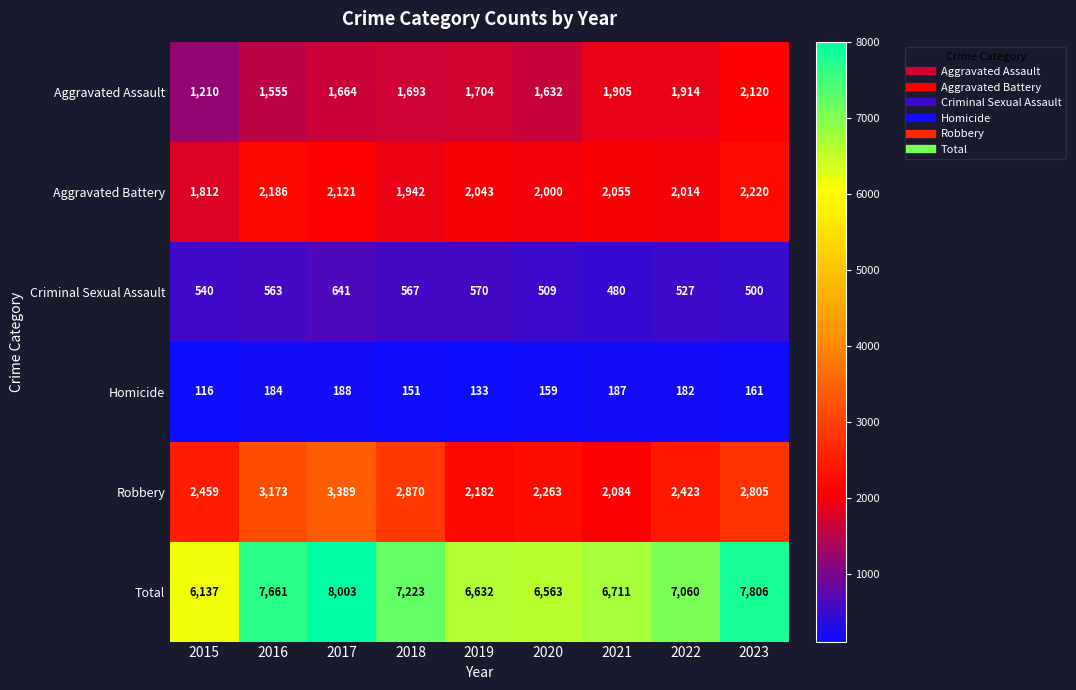

What is the greatest value displayed?

8003